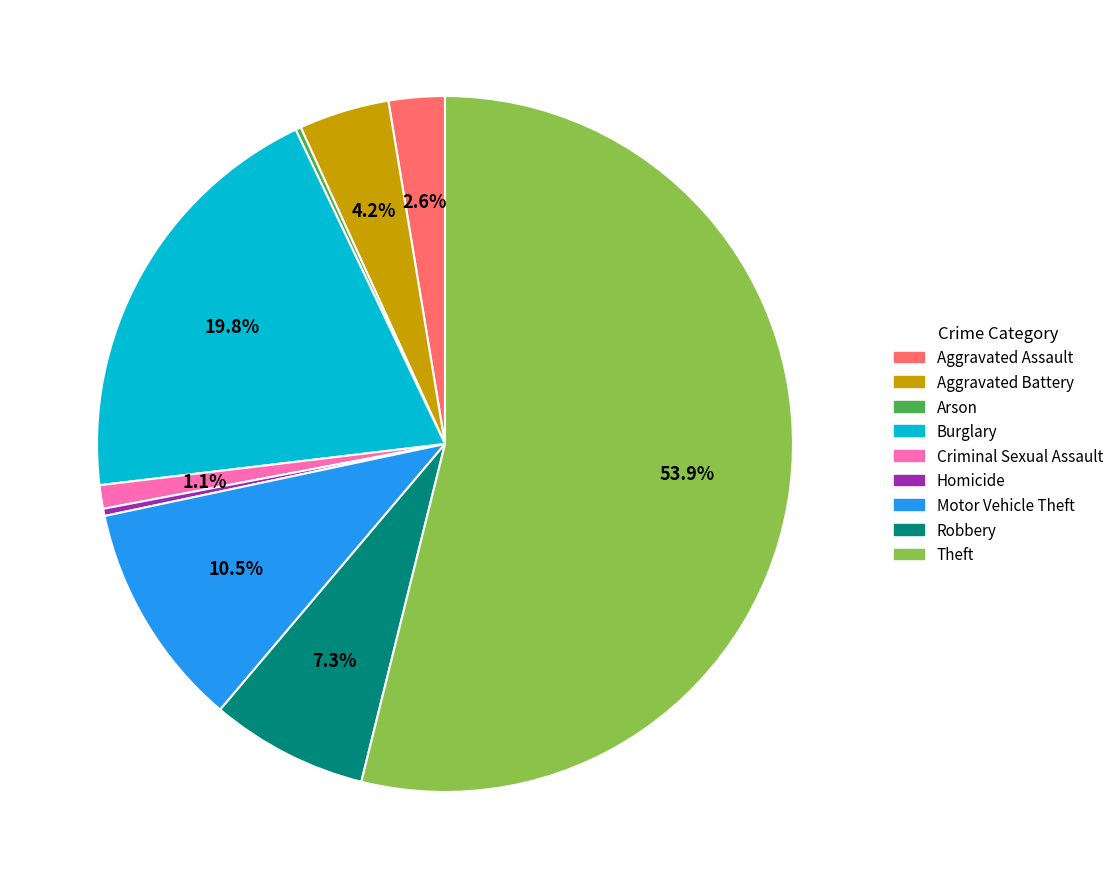

To the nearest percent, what is the difference between the largest and smallest slice percentages?

54%